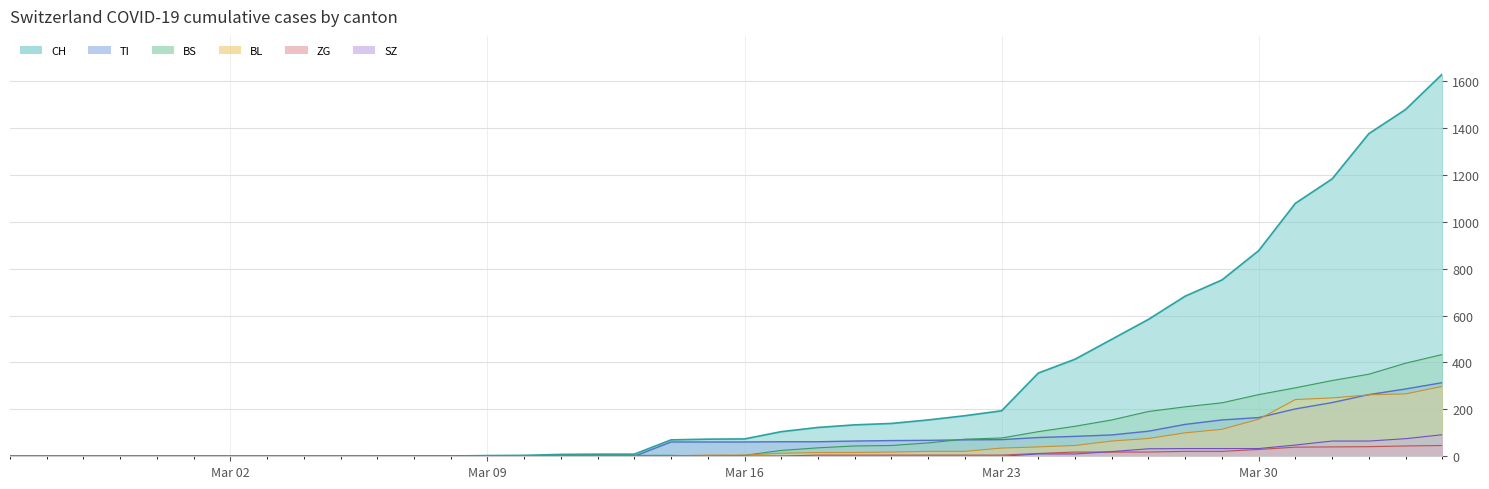

Which series has the largest range (max minus min)?

CH